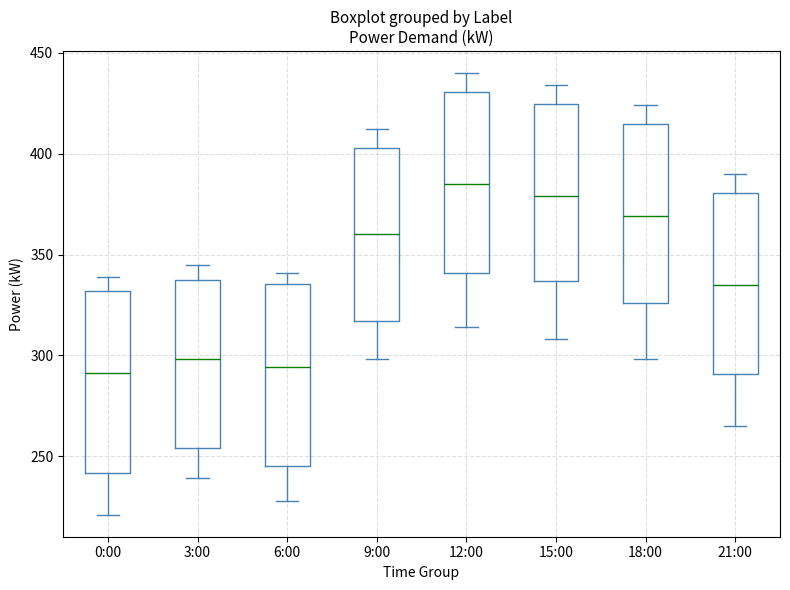

Where is the lower edge of the box for 0:00 on the y-axis? The values are not printed on the chart, so give them approximately, as read against the axis.

240